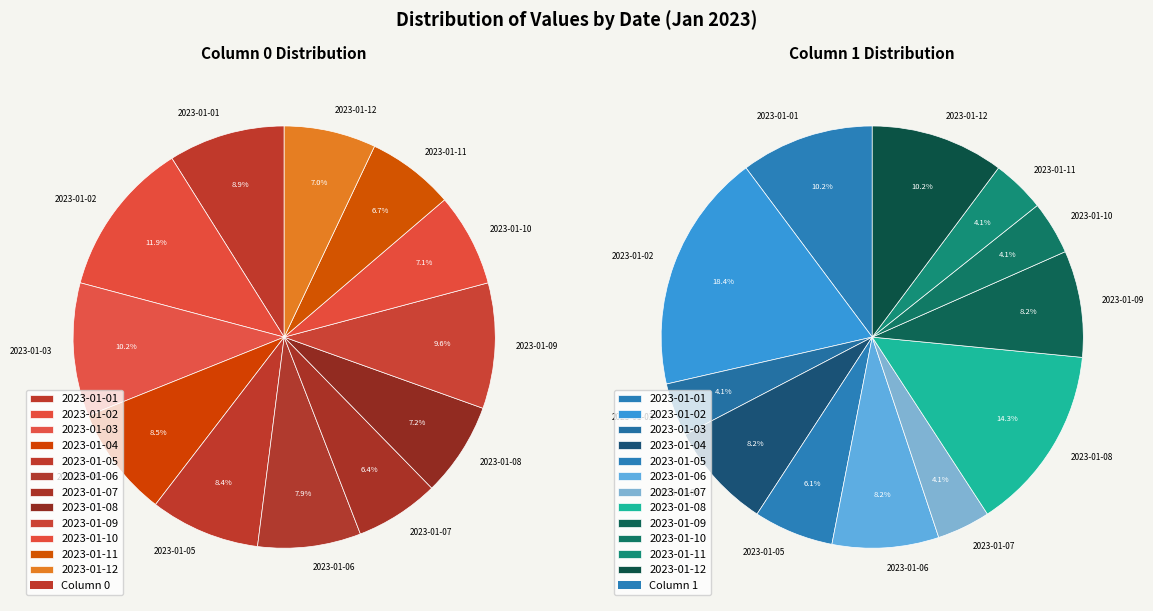

Is it true that 2023-01-01 is 10% of the pie?

True